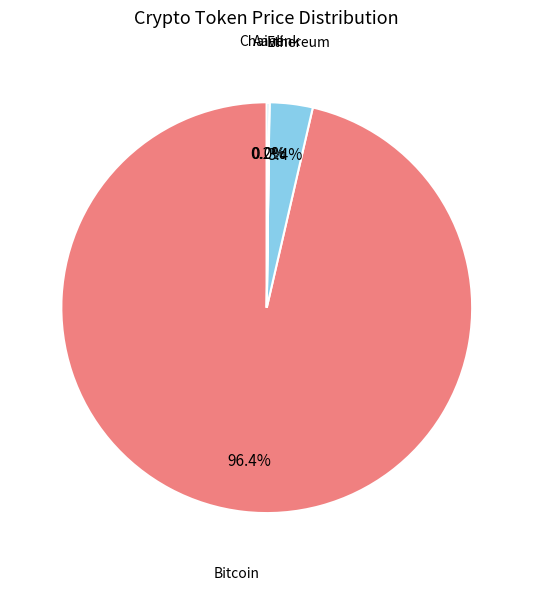

Which slice represents more than half of the pie?

Bitcoin